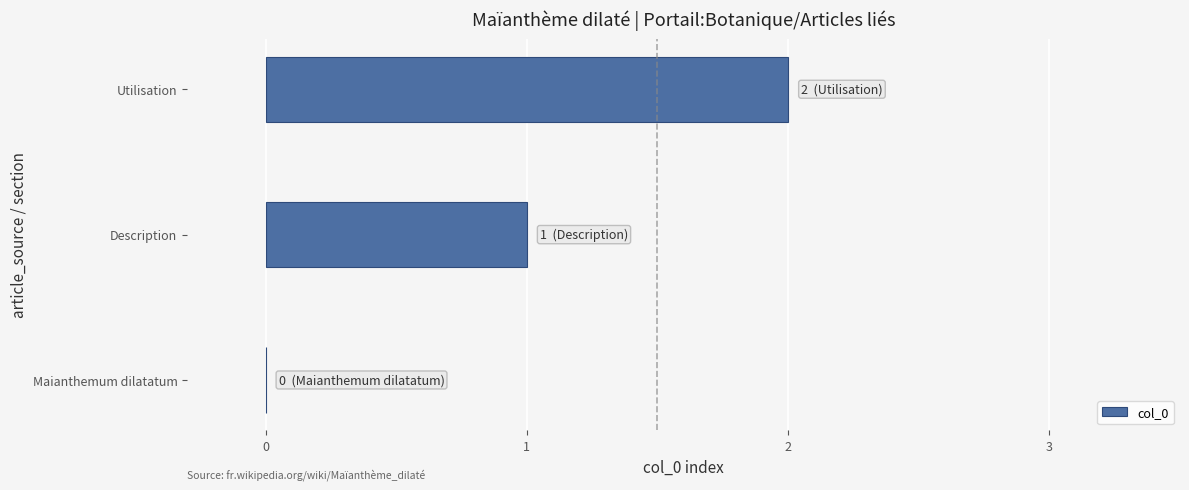

The chart shows a value of 2 at Utilisation. True or false?

True